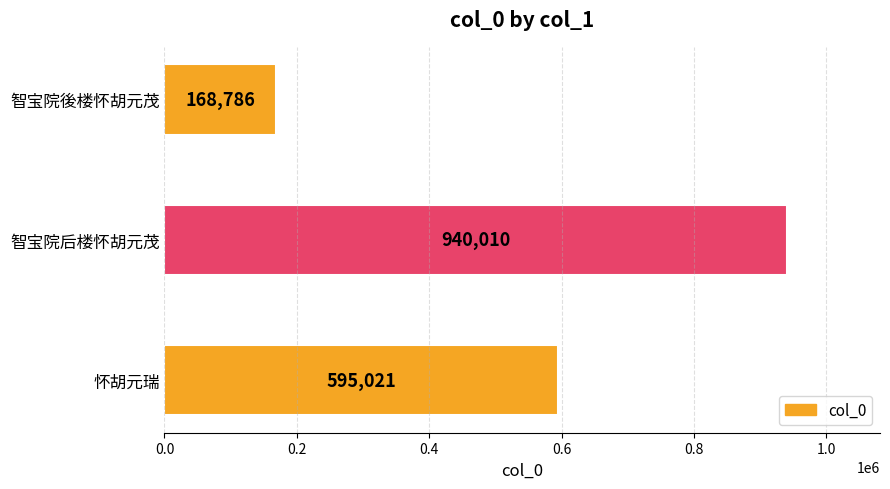

What is the change in value from 怀胡元瑞 to 智宝院后楼怀胡元茂?

+344989